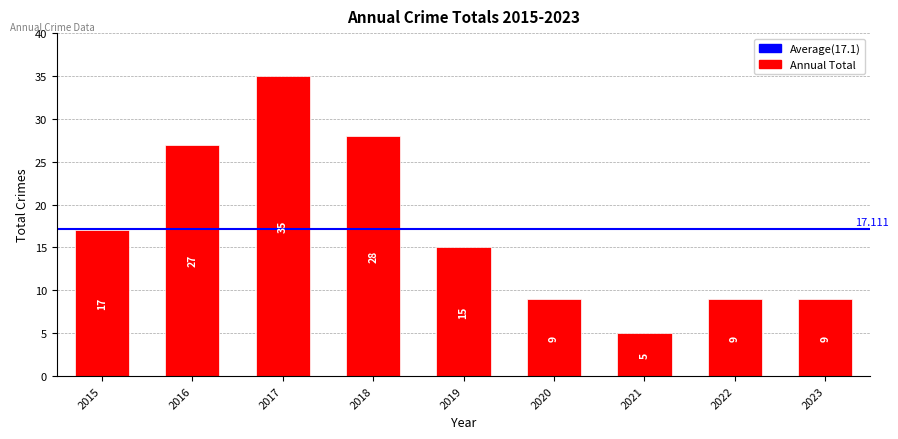

Between 2022 and 2018, which is larger?

2018